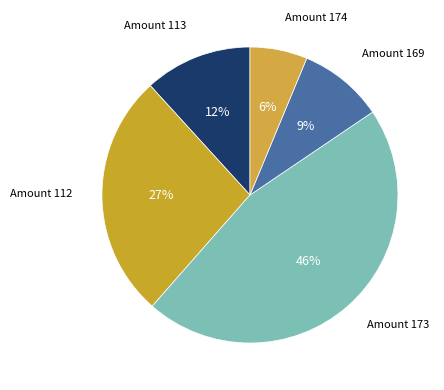

How many slices are in this pie chart?

5